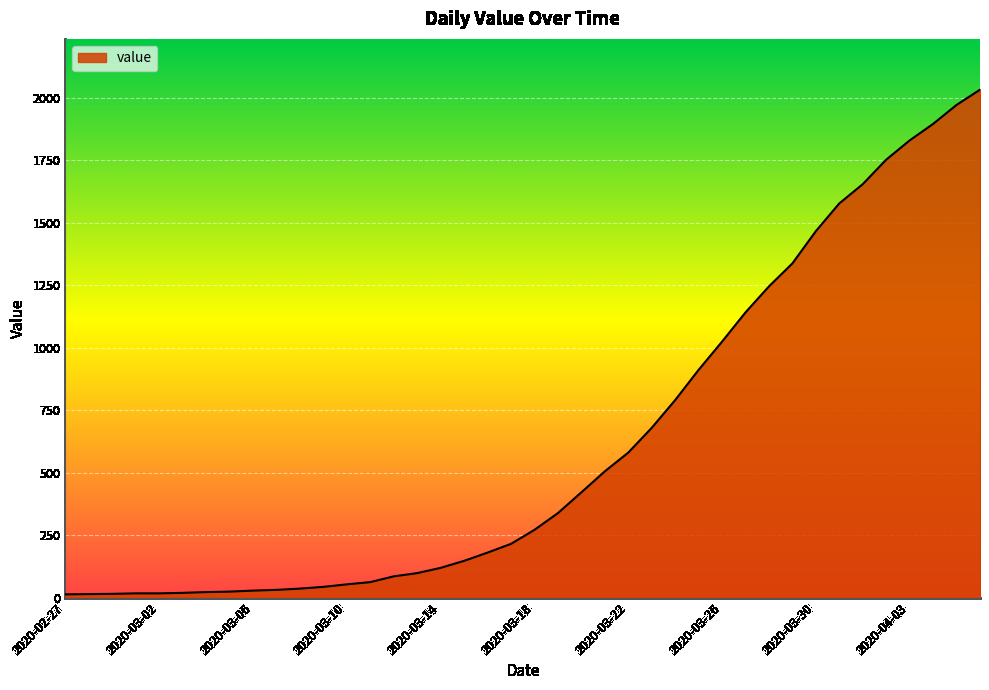

What is the greatest value displayed?

2032